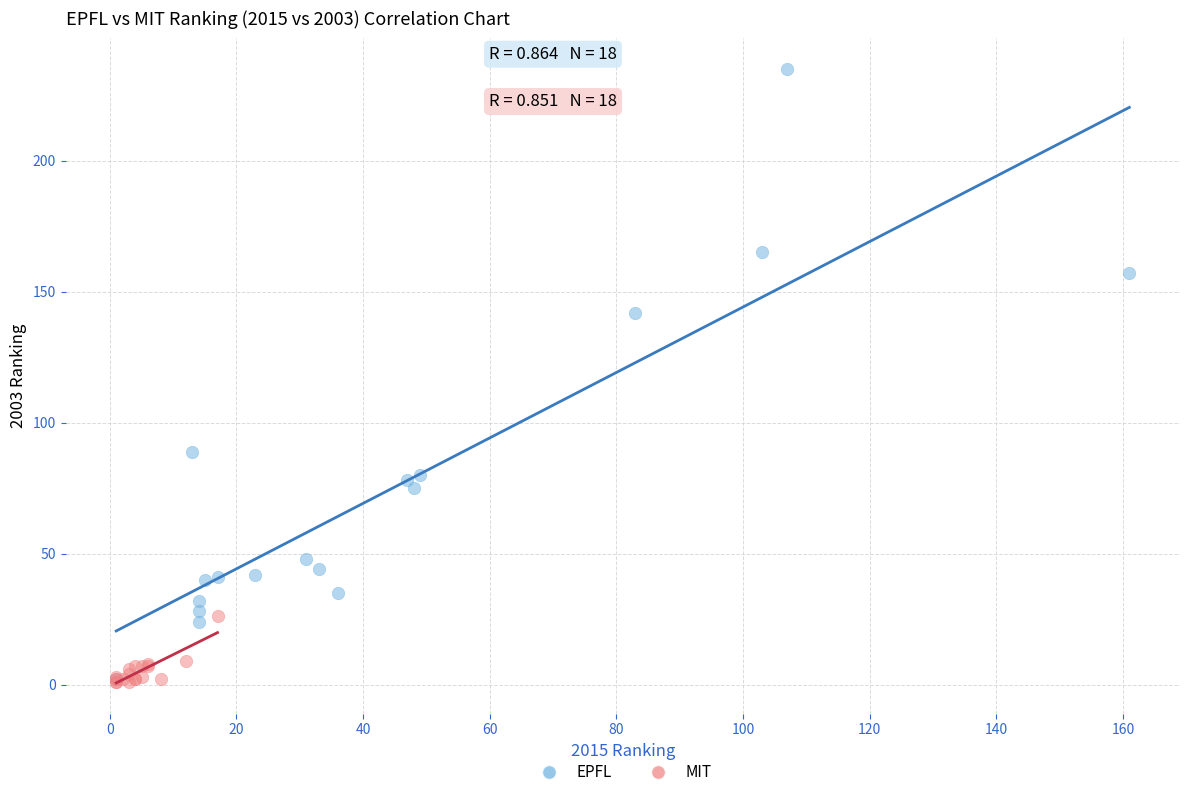

Which series has the largest Y range (max minus min)?

EPFL